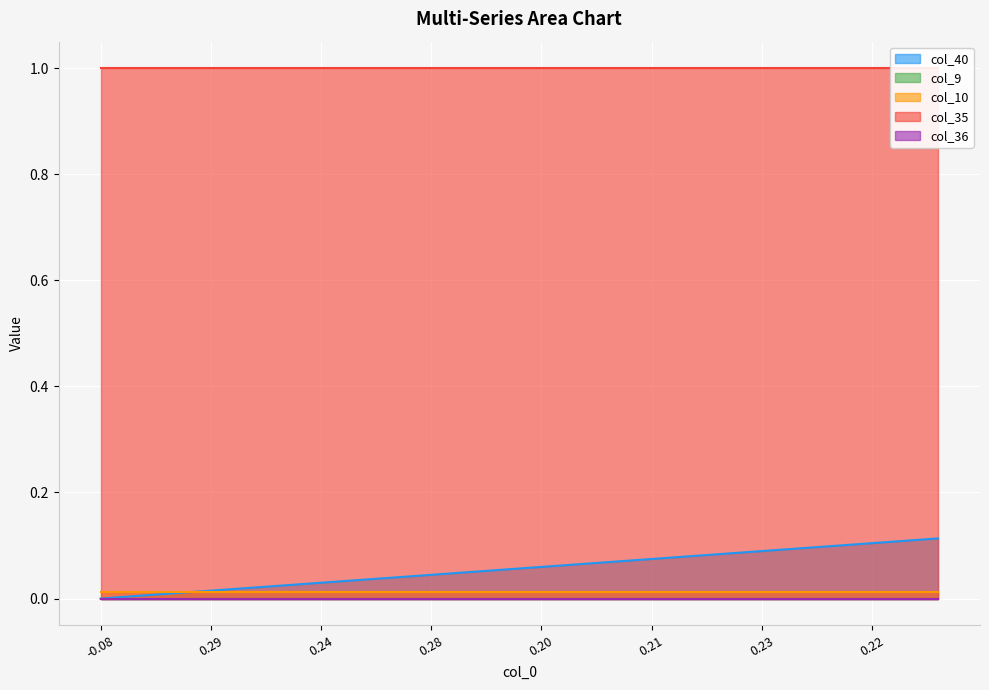

Is it true that col_10 equals 0.0 at 6?

False